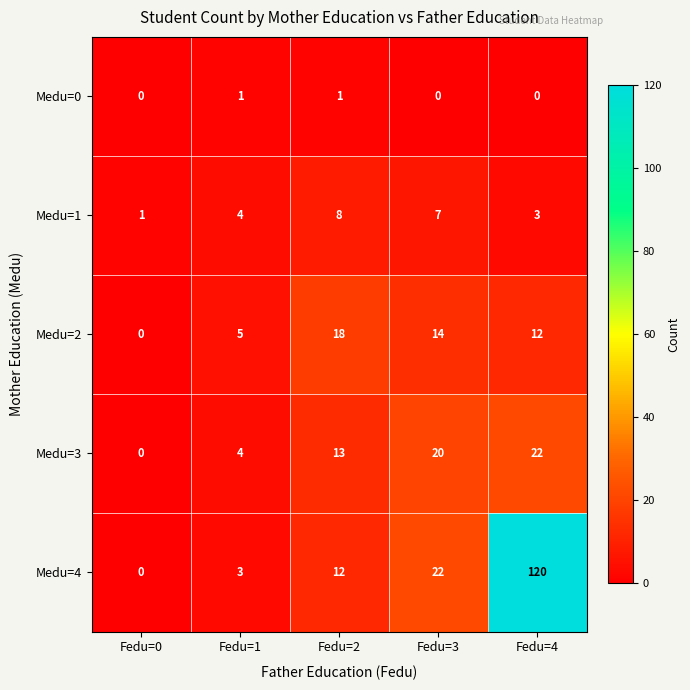

What is the spread (max minus min) of values at Fedu=0?

1